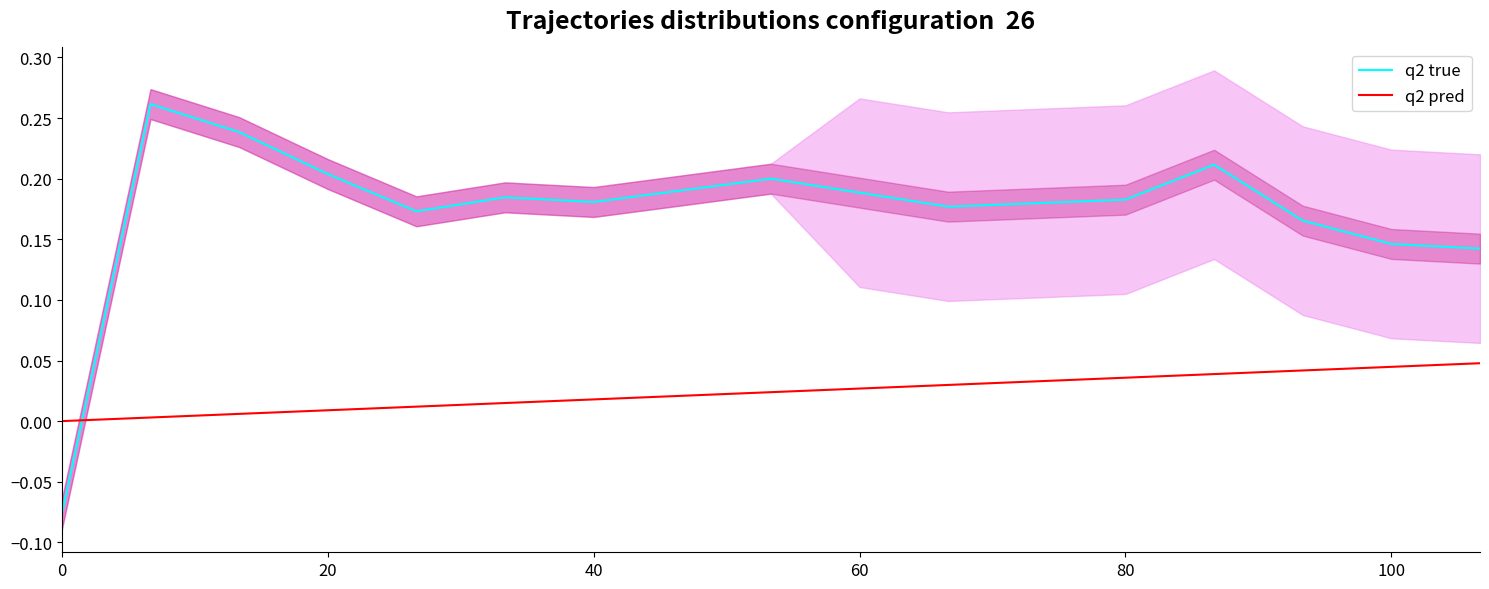

List the series in order of their overall mean, highest first.

q2 true, q2 pred